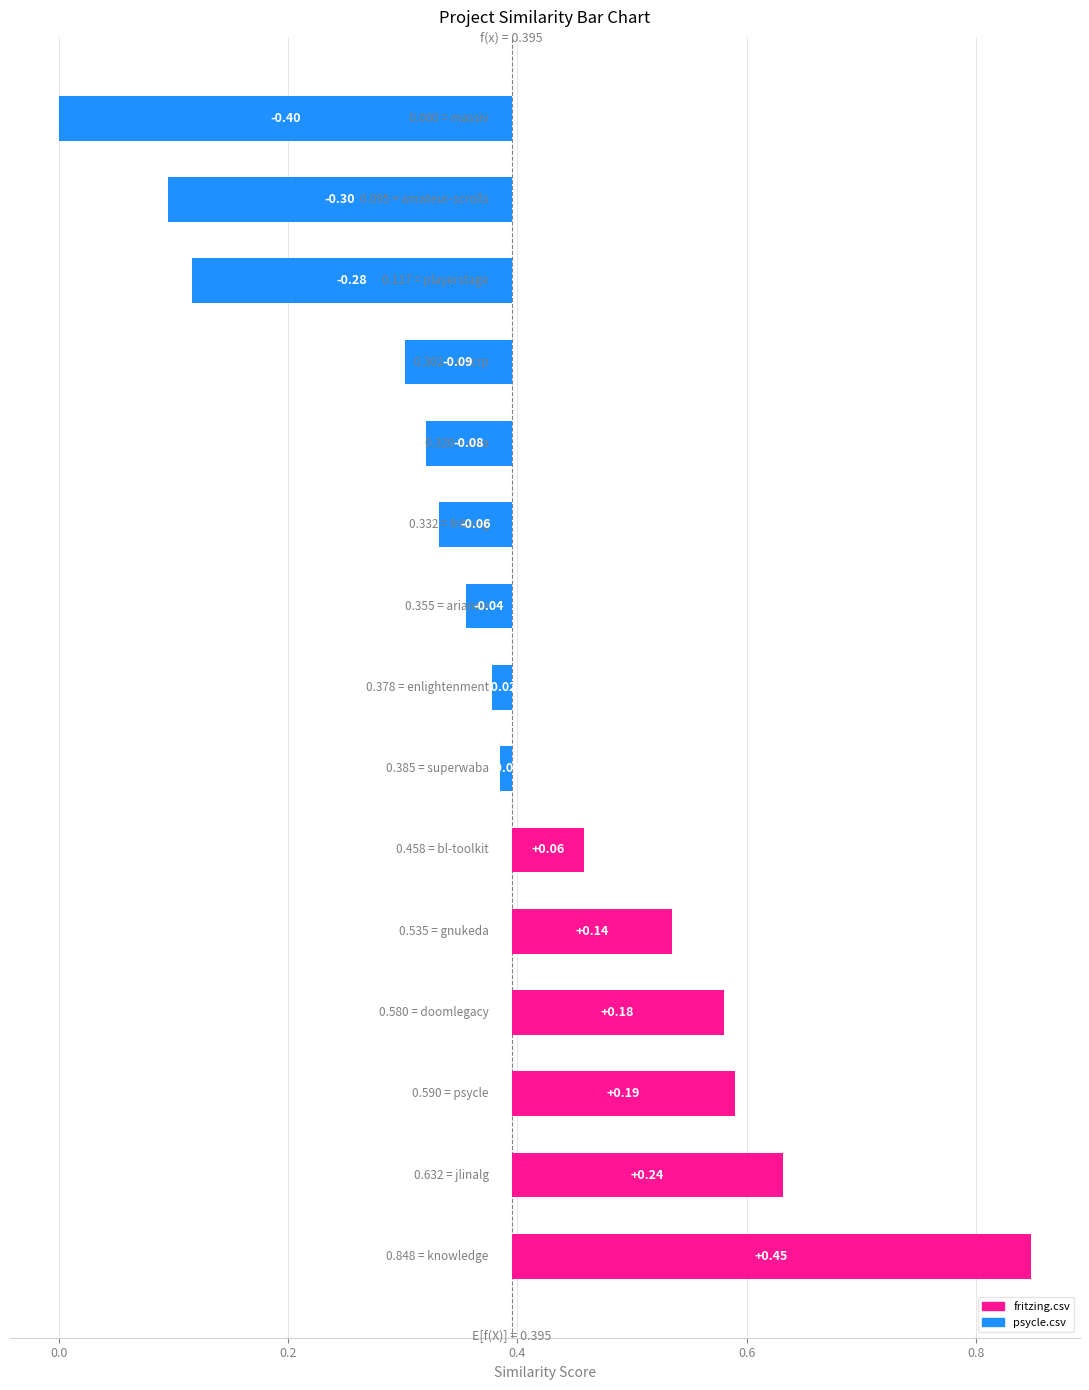

How many groups of bars are there?

15